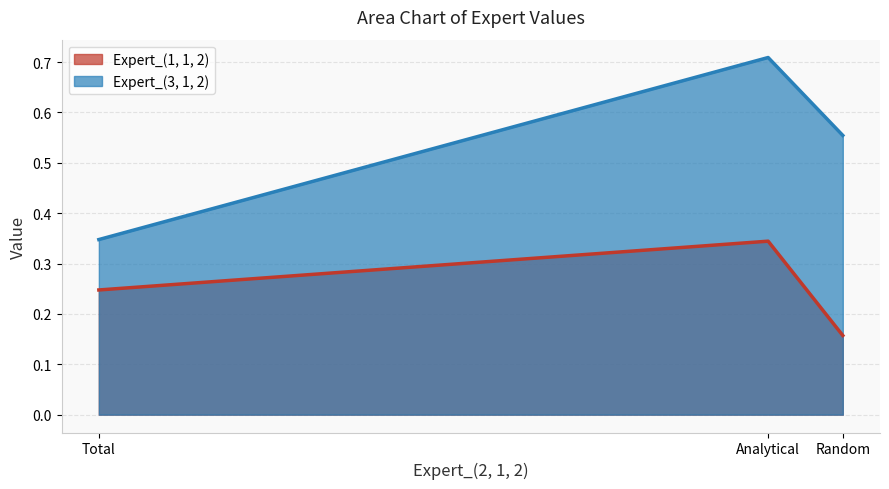

What is the sum of the Expert_(1, 1, 2) values at Analytical and Random?

0.5